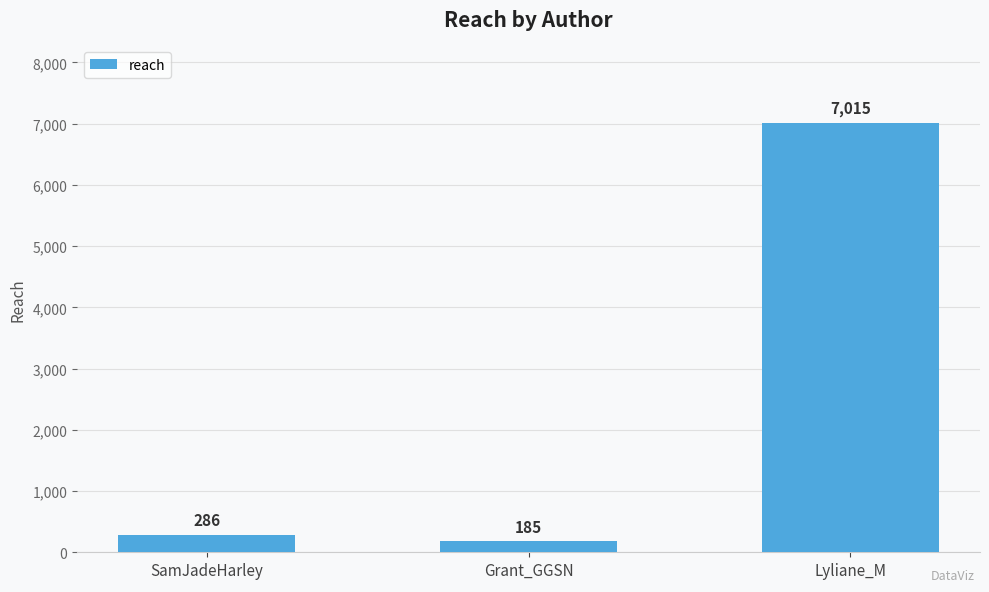

Reading right to left, list all the values displayed in this chart.

Lyliane_M=7015	Grant_GGSN=185	SamJadeHarley=286